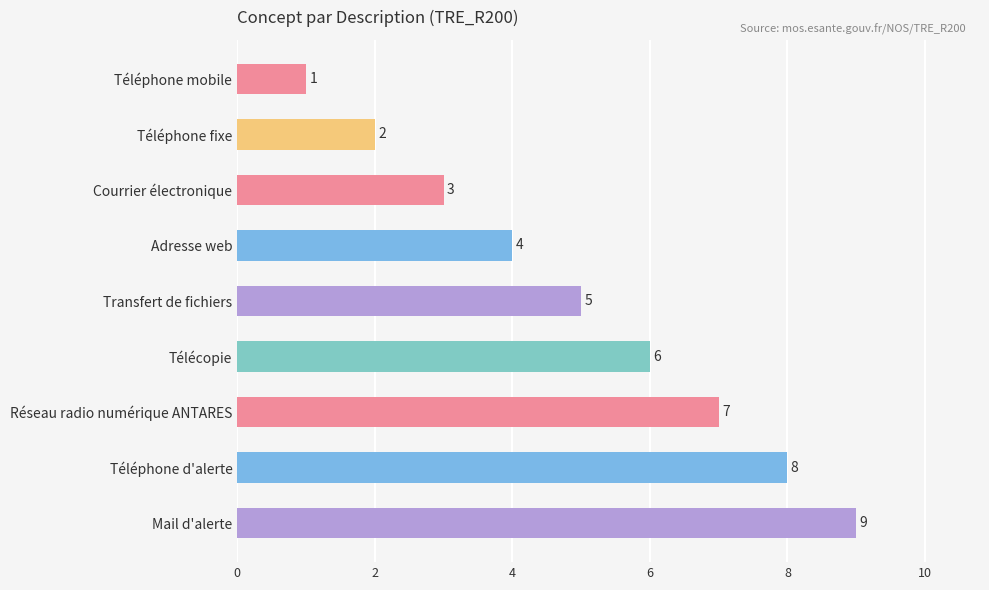

What position from the bottom is Mail d'alerte?

1